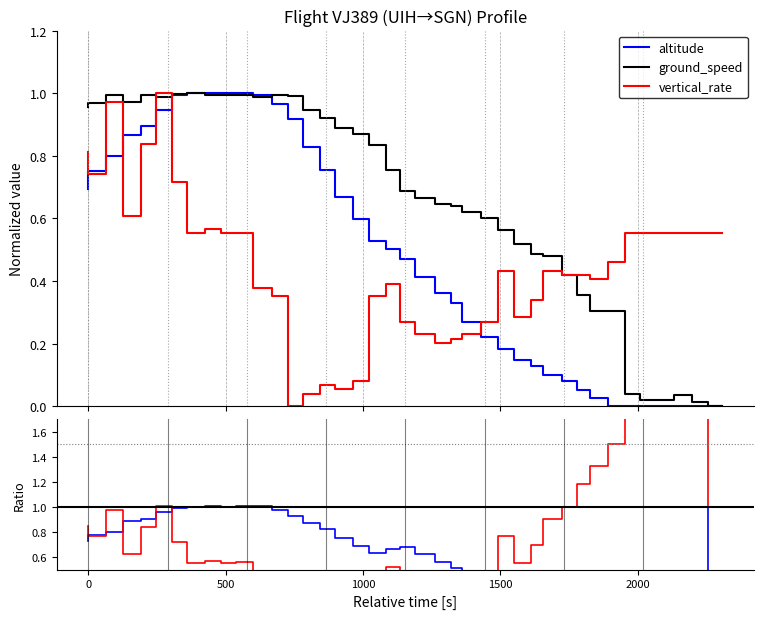

True or false: vertical_rate and ground_speed cross at least once.

True